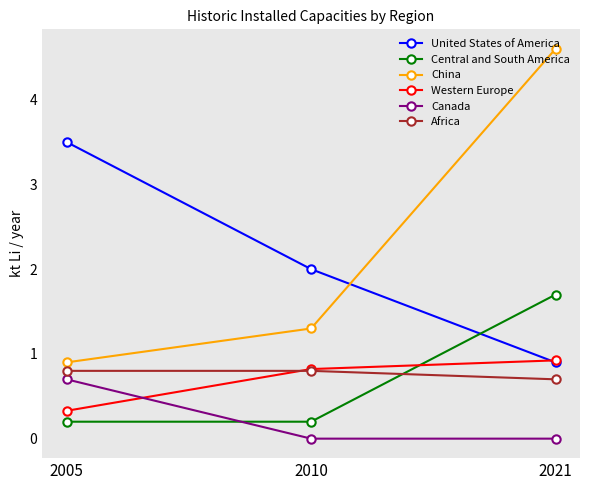

Is this an area chart (filled region under the line)?

No